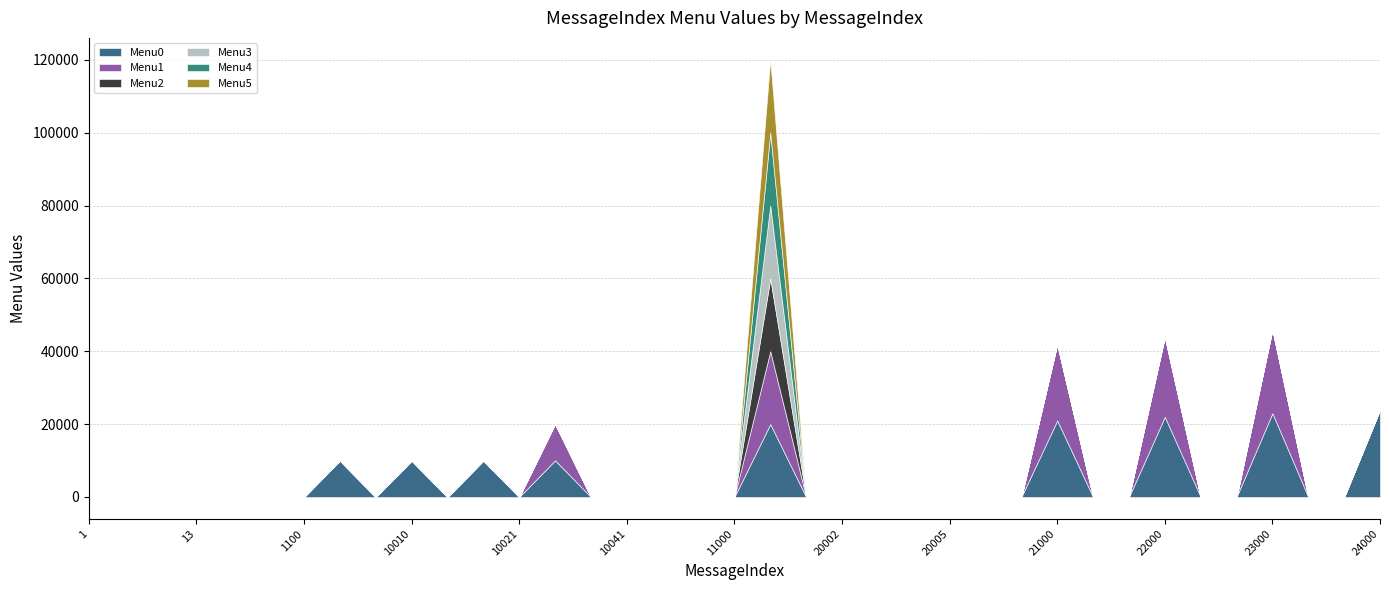

Rank the series by their maximum value, from lowest to highest.

Menu2, Menu3, Menu4, Menu5, Menu1, Menu0